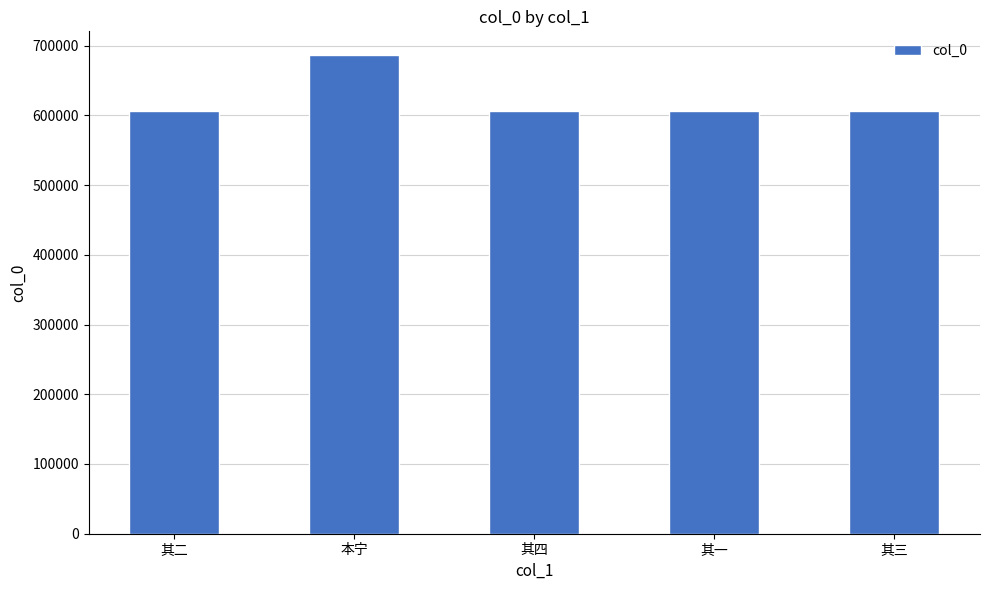

Are the bars grouped side by side (vs. stacked)?

No